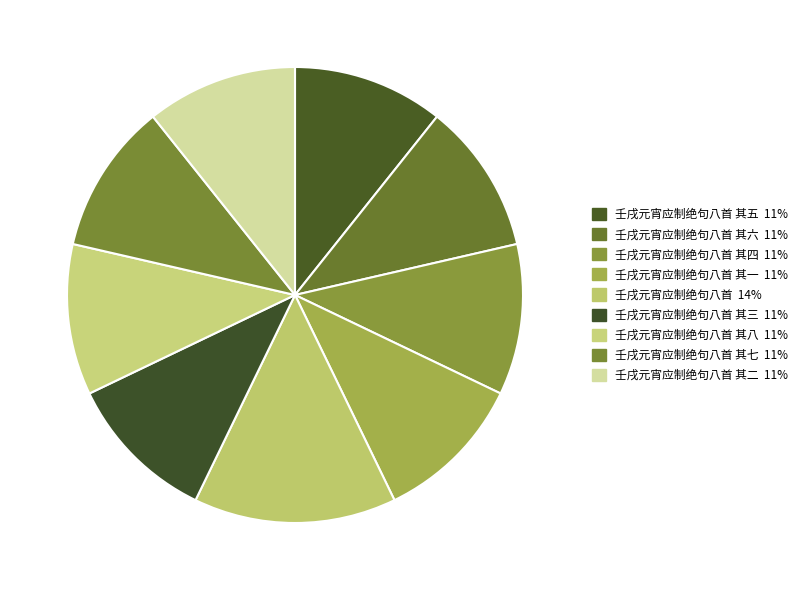

Is there any slice that represents more than half of the pie?

No